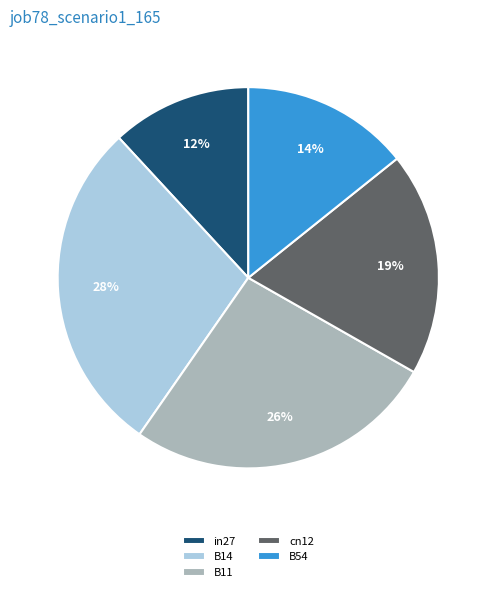

How many slices are in this pie chart?

5